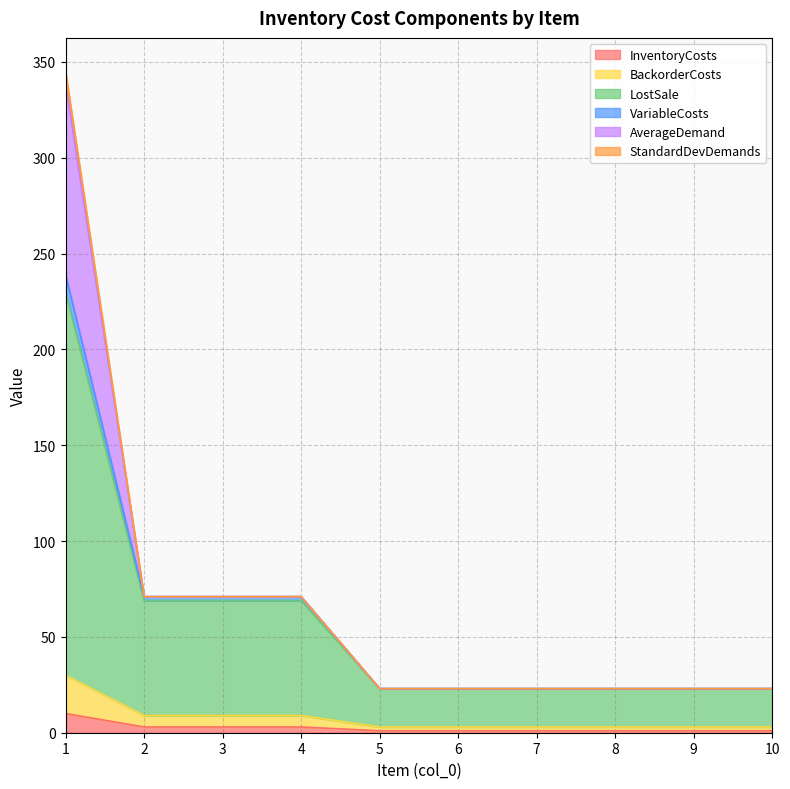

What are all the series names shown in the legend?

InventoryCosts, BackorderCosts, LostSale, VariableCosts, AverageDemand, StandardDevDemands